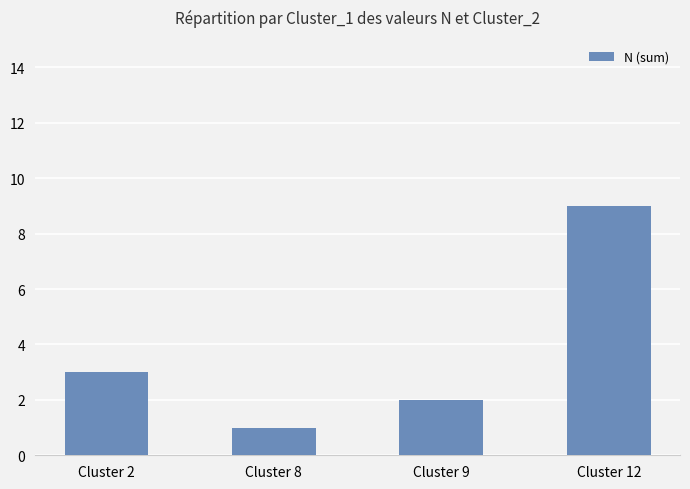

How many bars are there in total?

4